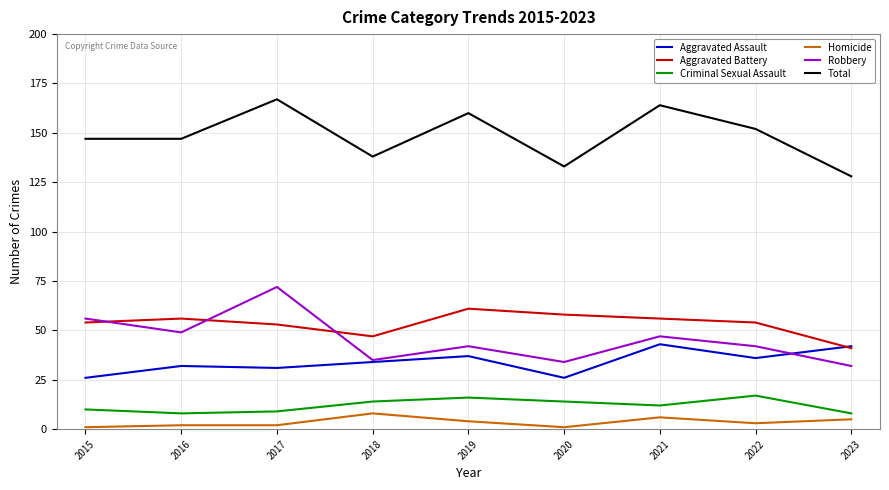

Is this an area chart (filled region under the line)?

No